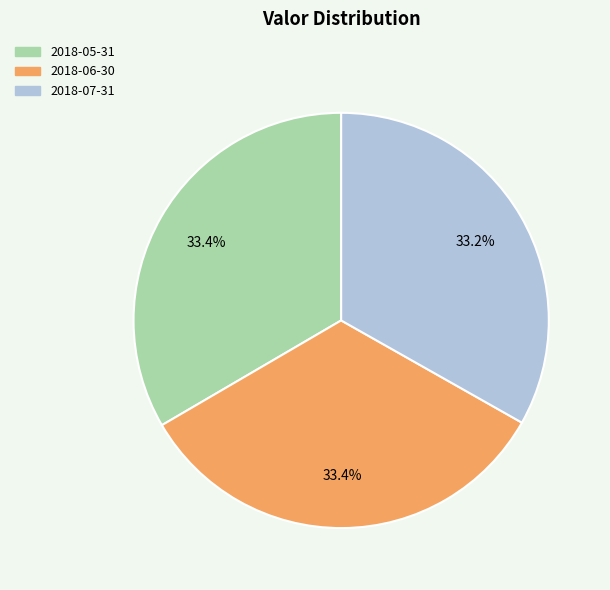

Does 2018-05-31 account for over 50% of the chart?

No